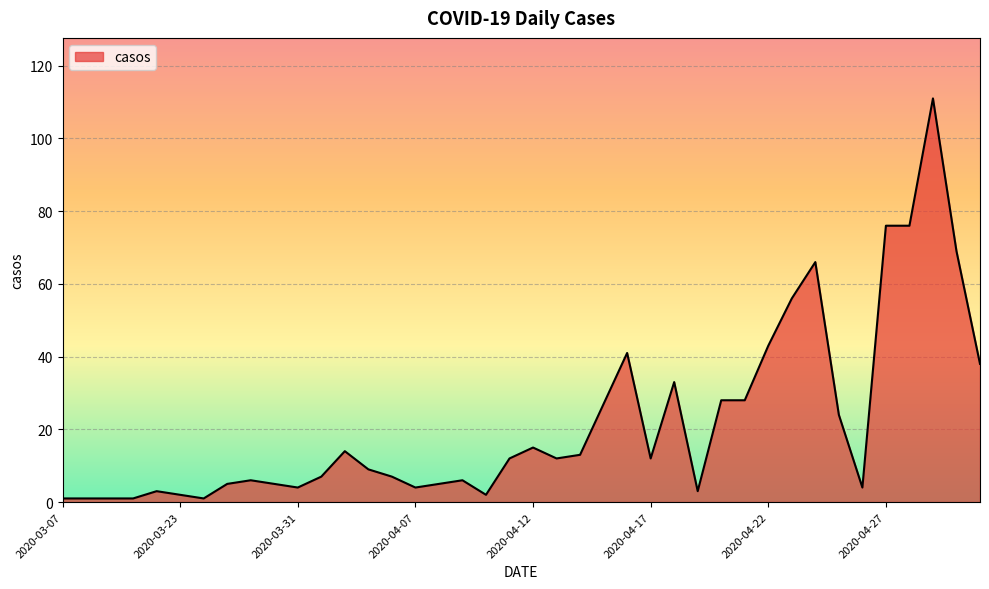

What is the smallest value displayed?

1